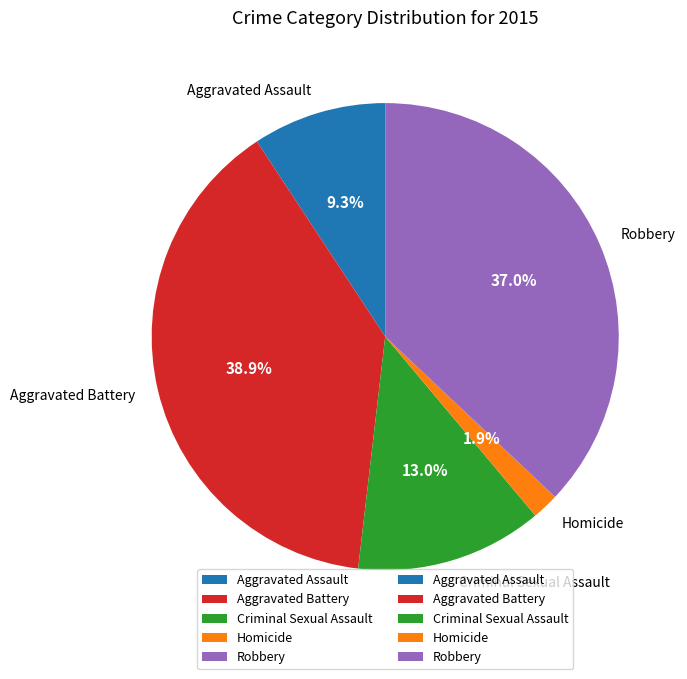

To the nearest percent, what percentage of the pie is Aggravated Assault?

9%